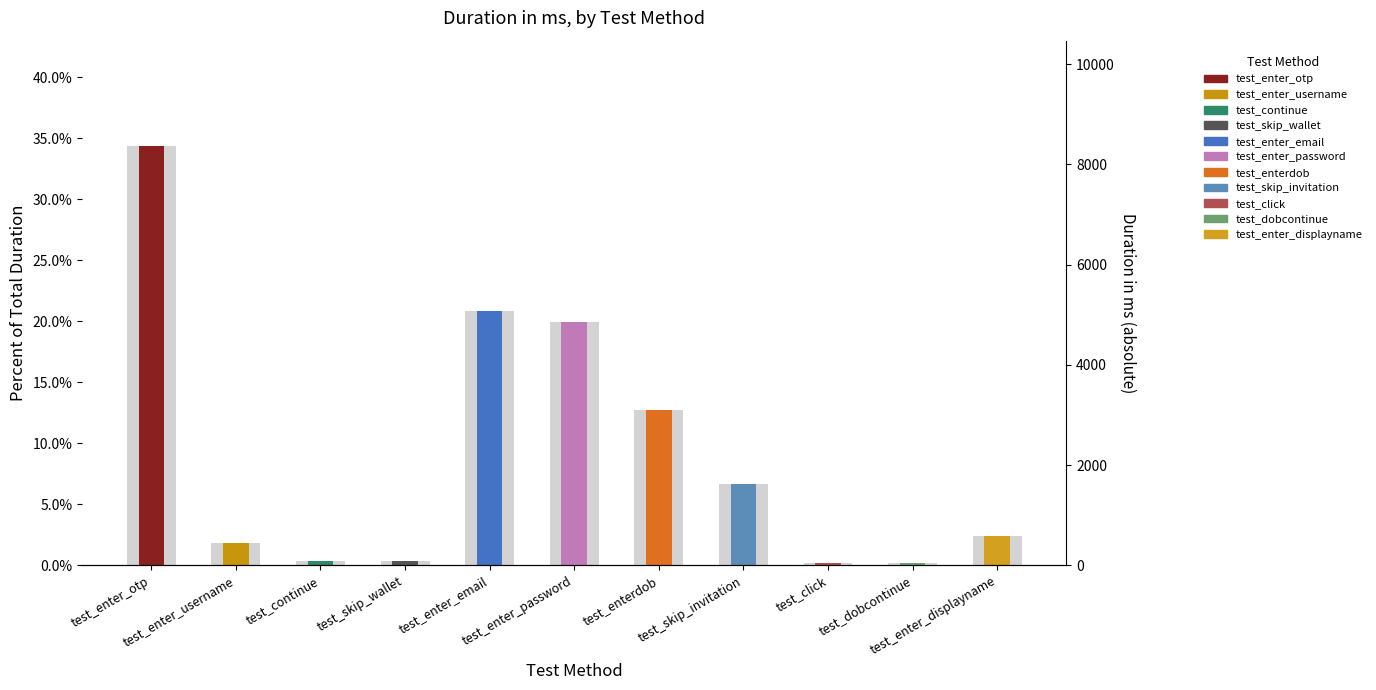

What is the label of the 11th bar from the right?

test_enter_otp